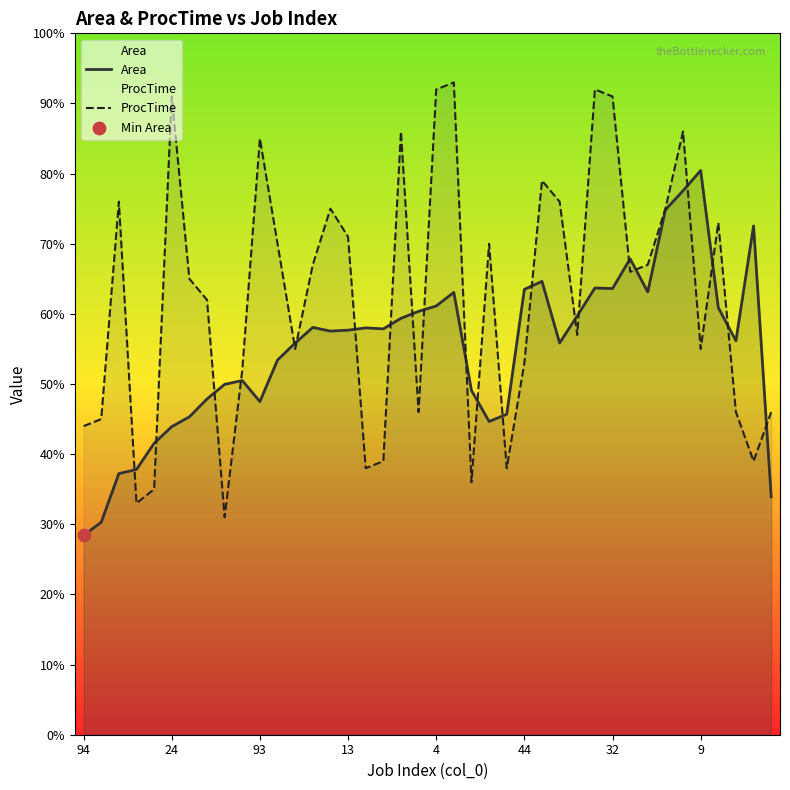

What are all the series names shown in the legend?

Area, ProcTime